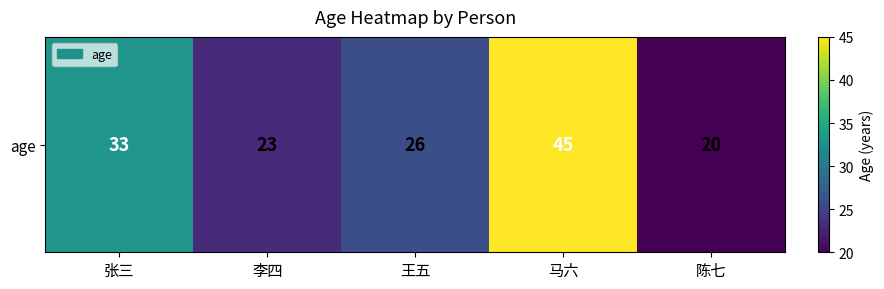

What is the ratio of the value at 马六 to the value at 张三?

1.4